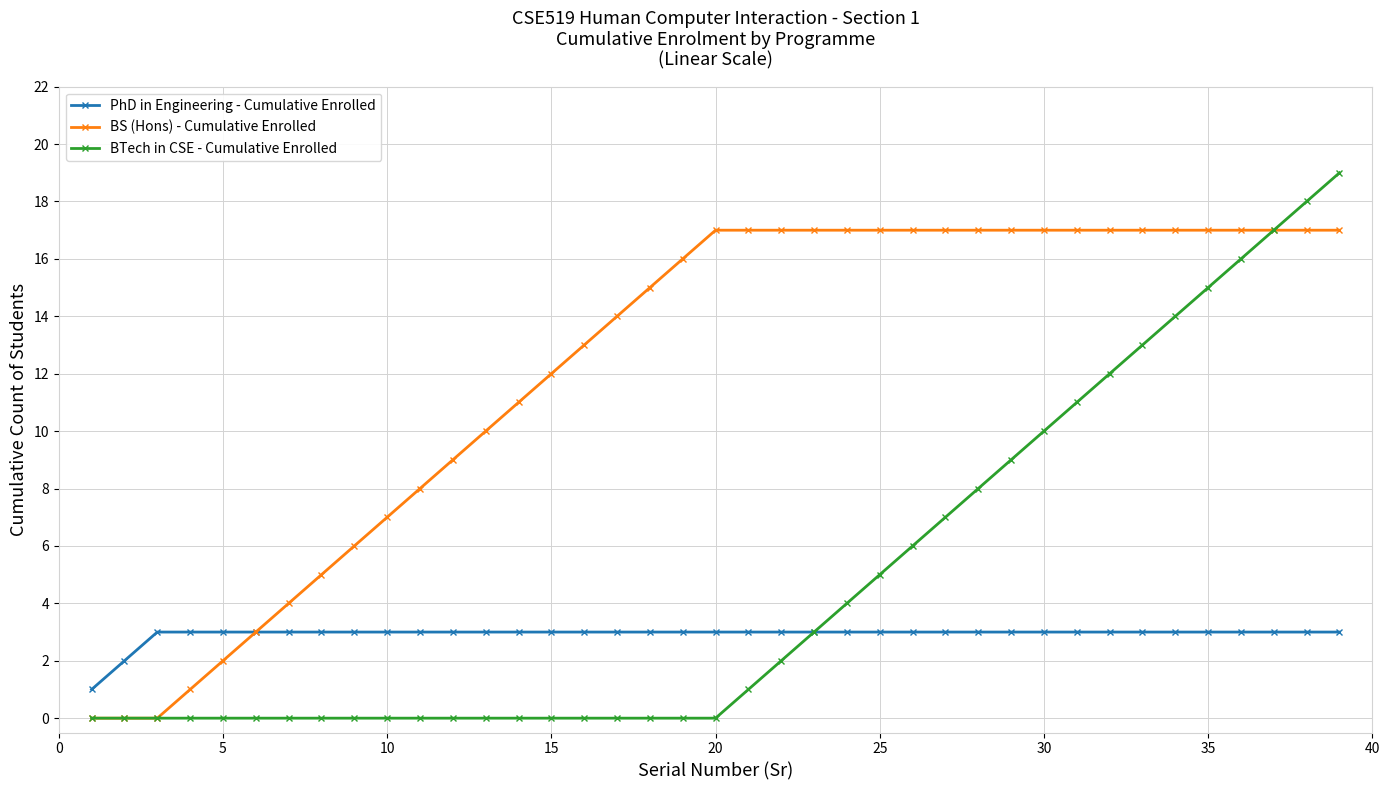

What is the value of the BTech in CSE - Cumulative Enrolled point at the 36th from the left?

16